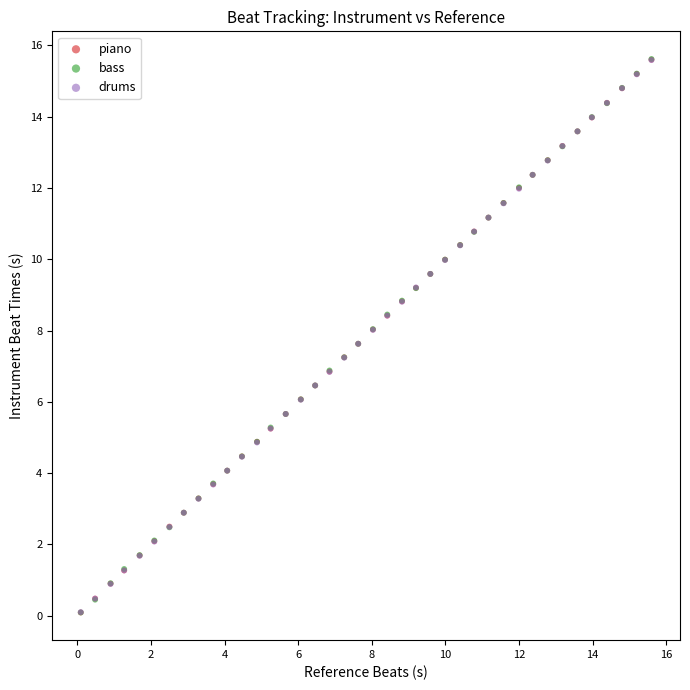

Which series has the largest Y range (max minus min)?

bass